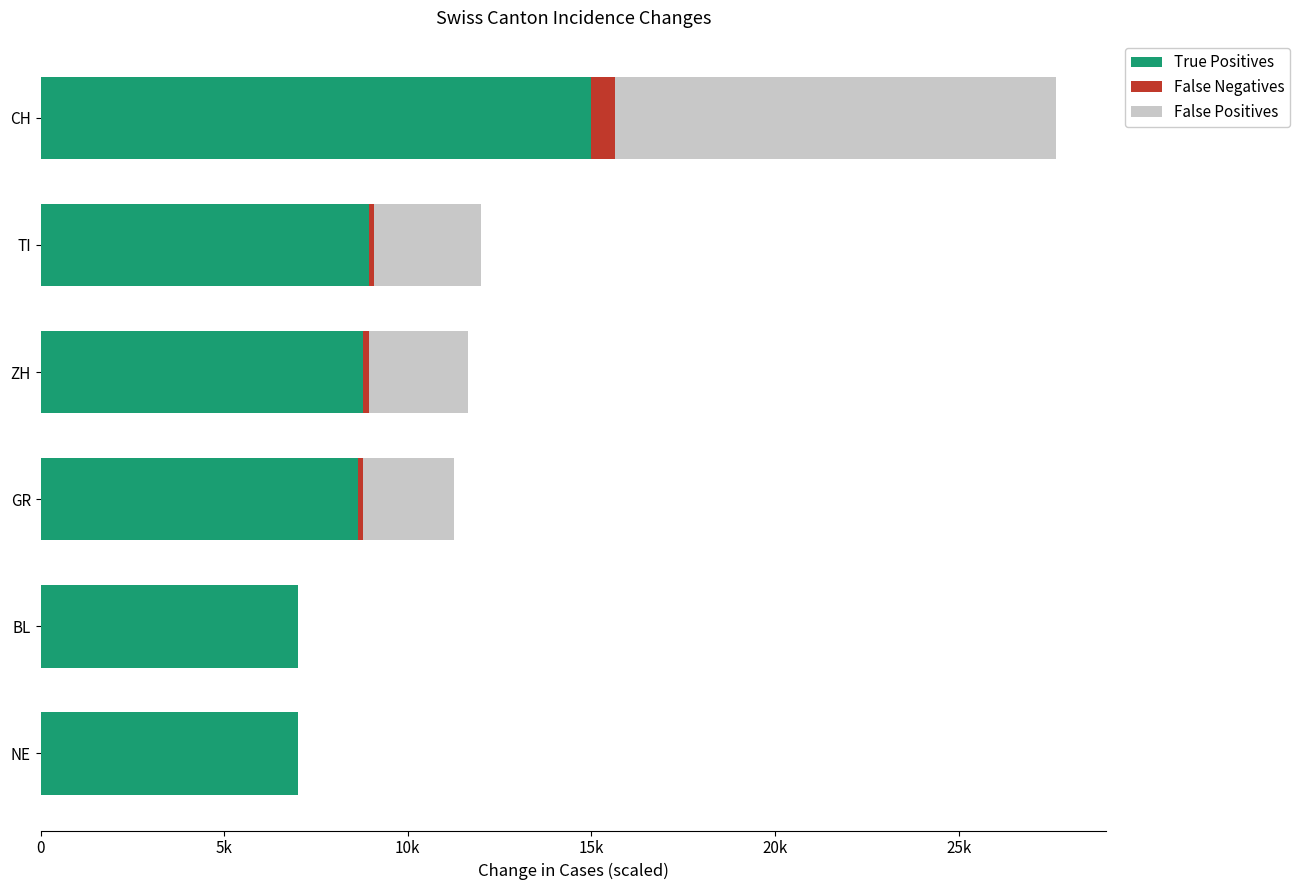

What are all the series names shown in the legend?

True Positives, False Negatives, False Positives